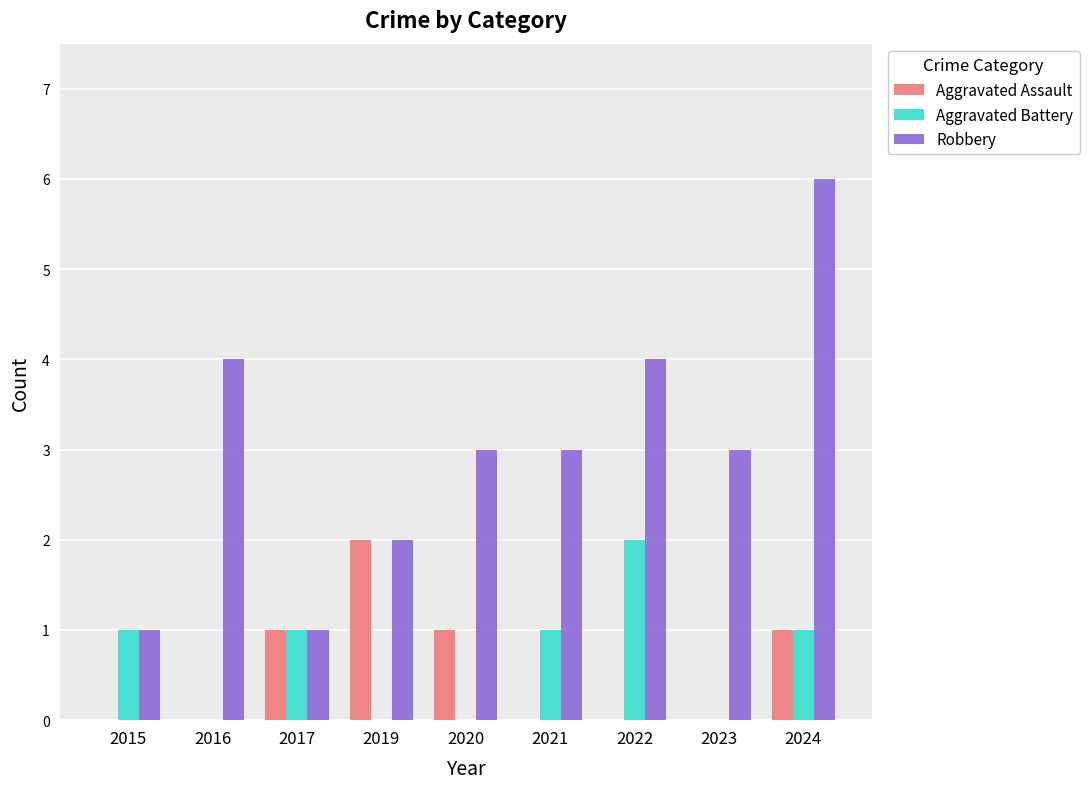

What is the sum of all Aggravated Assault values?

5